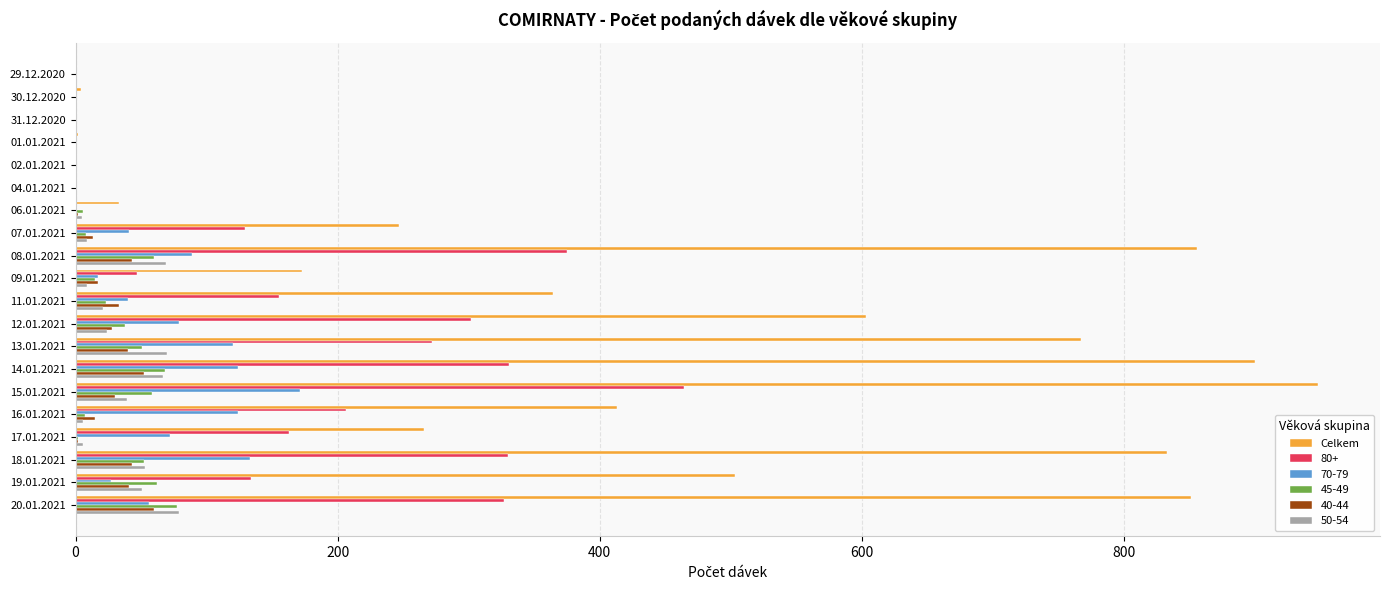

Is it true that 80+ equals 273 at 04.01.2021?

False